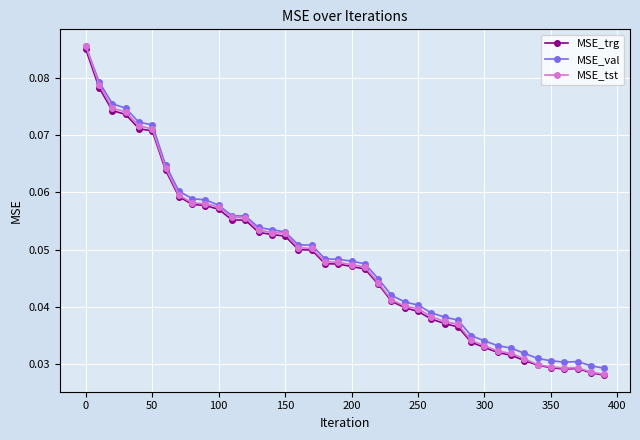

At how many categories does at least one series exceed 0?

40